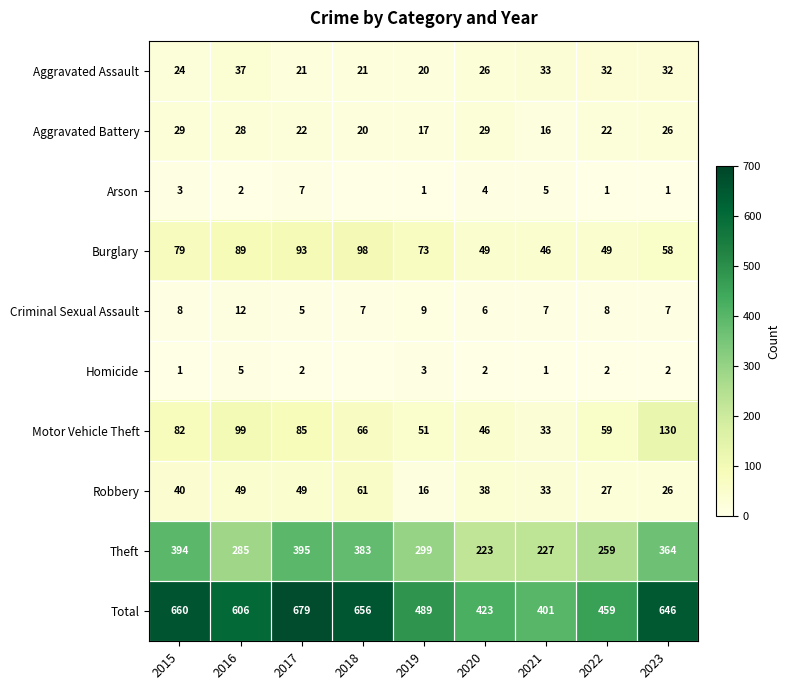

The Total series shows 660 at 2015. True or false?

True